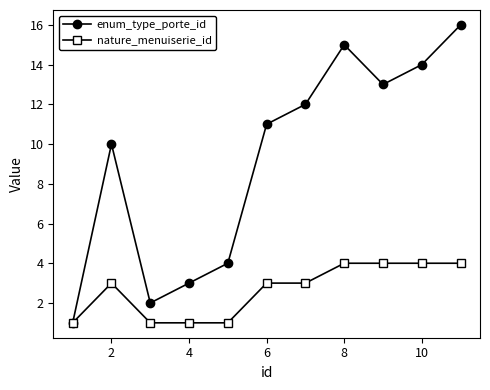

Rank the series by their maximum value, from lowest to highest.

nature_menuiserie_id, enum_type_porte_id